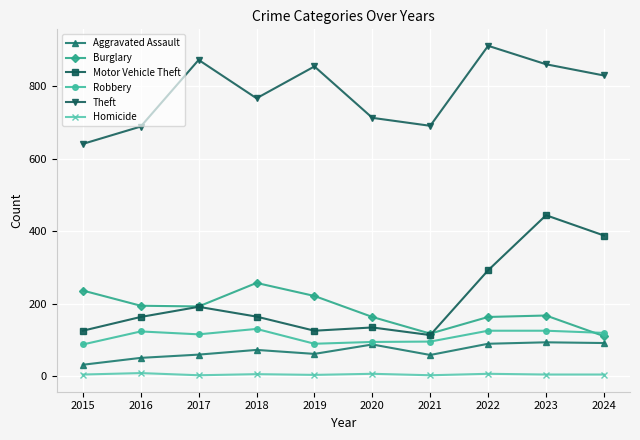

Where is Aggravated Assault nearest to the value 62?

2019